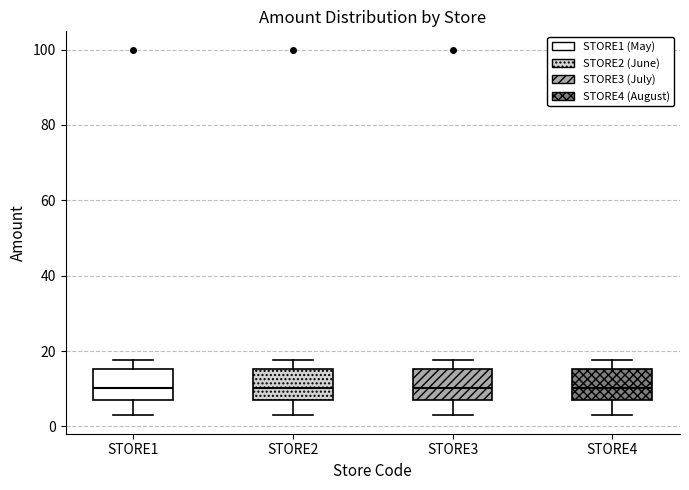

Reading left to right, transcribe this box plot: for each box, give where its median line is, the range the box spans, and where its two whiskers end, as read against the y-axis. The values are not printed on the chart, so give them approximately, as read against the axis.

STORE1: median 10, box 8 to 16, whiskers 2 to 18
STORE2: median 10, box 8 to 16, whiskers 2 to 18
STORE3: median 10, box 8 to 16, whiskers 2 to 18
STORE4: median 10, box 8 to 16, whiskers 2 to 18